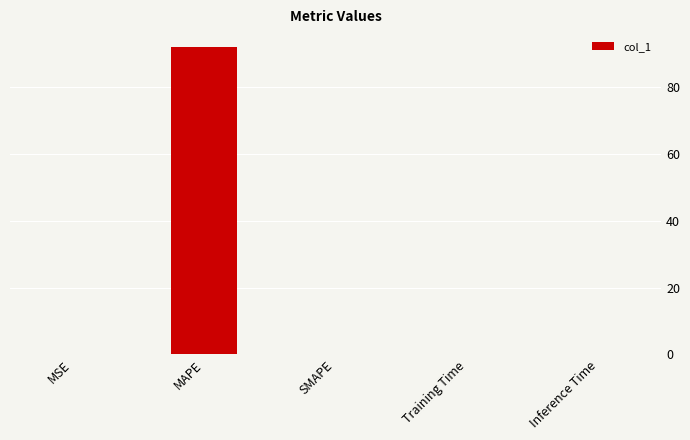

Is it true that the value at SMAPE is 0.0?

True